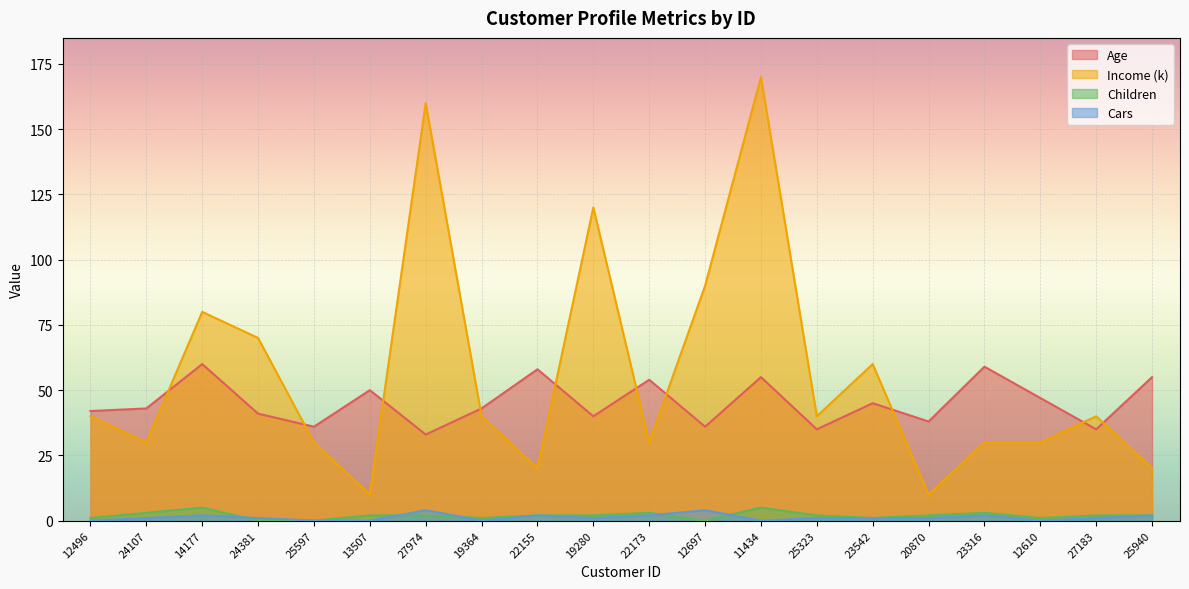

What is the sum of the Children values at 13507 and 23316?

5